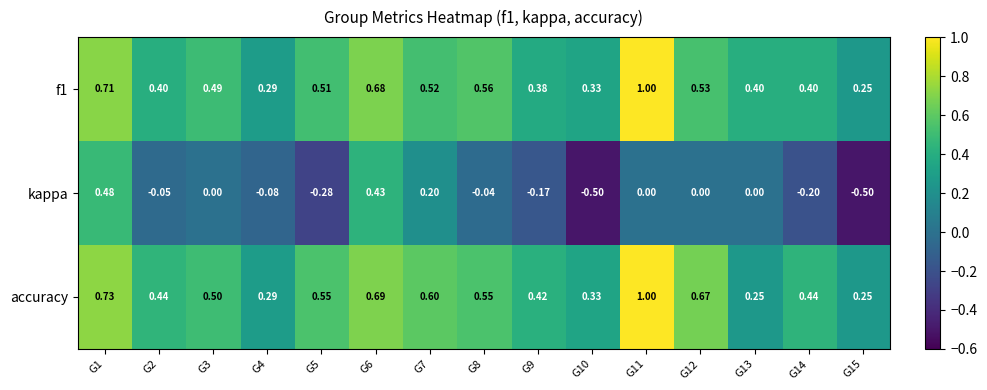

Which series has the widest spread of values?

kappa